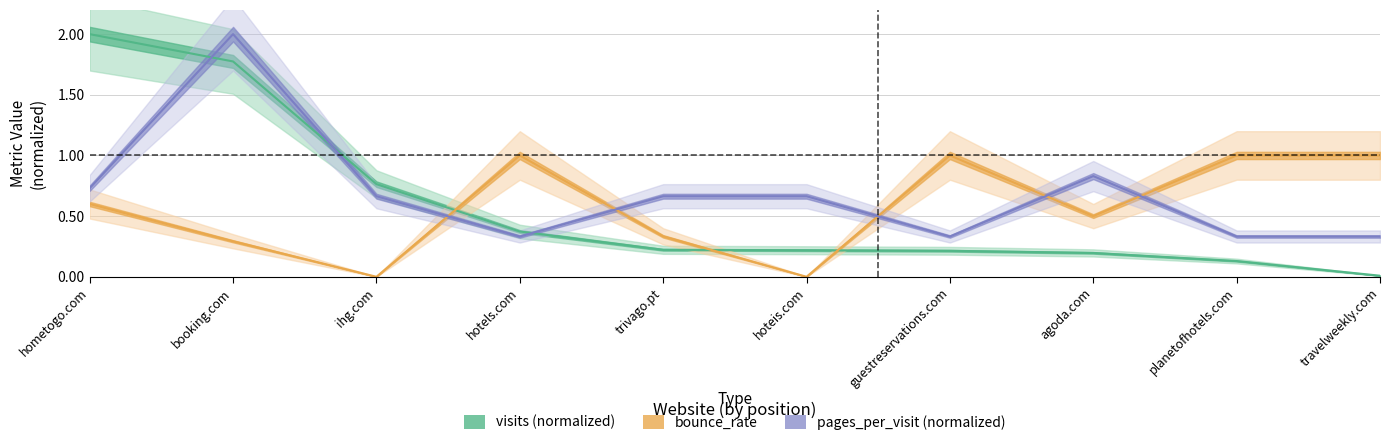

Which series has the largest total across all categories?

pages_per_visit